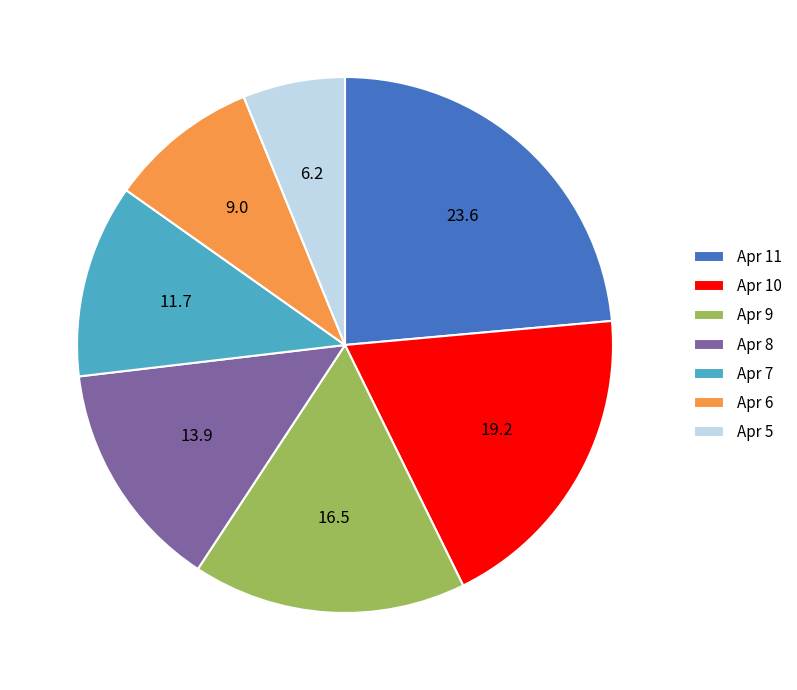

Is there a majority slice in this chart?

No